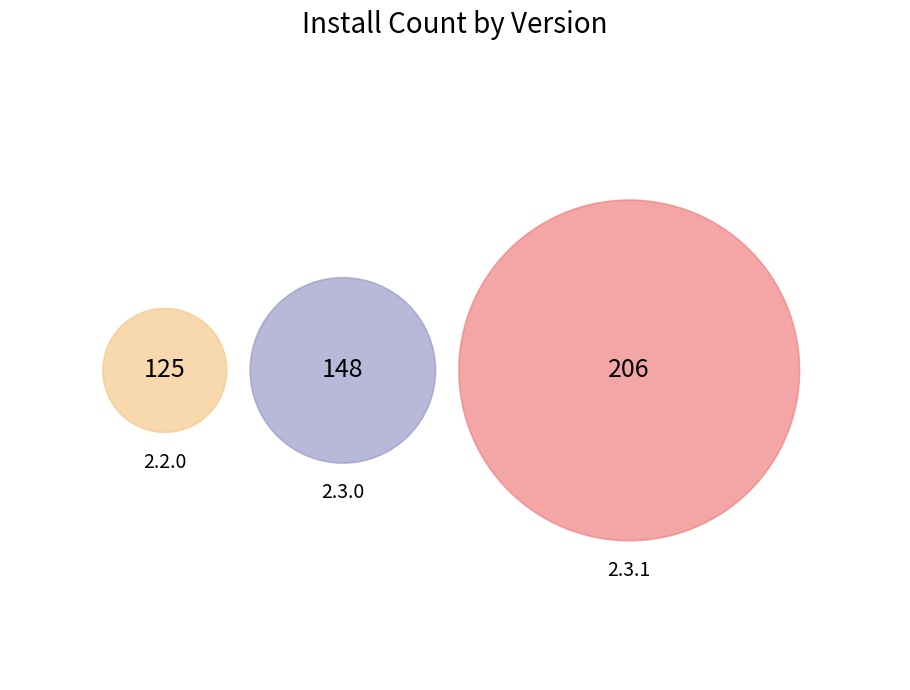

Is there a majority slice in this chart?

No